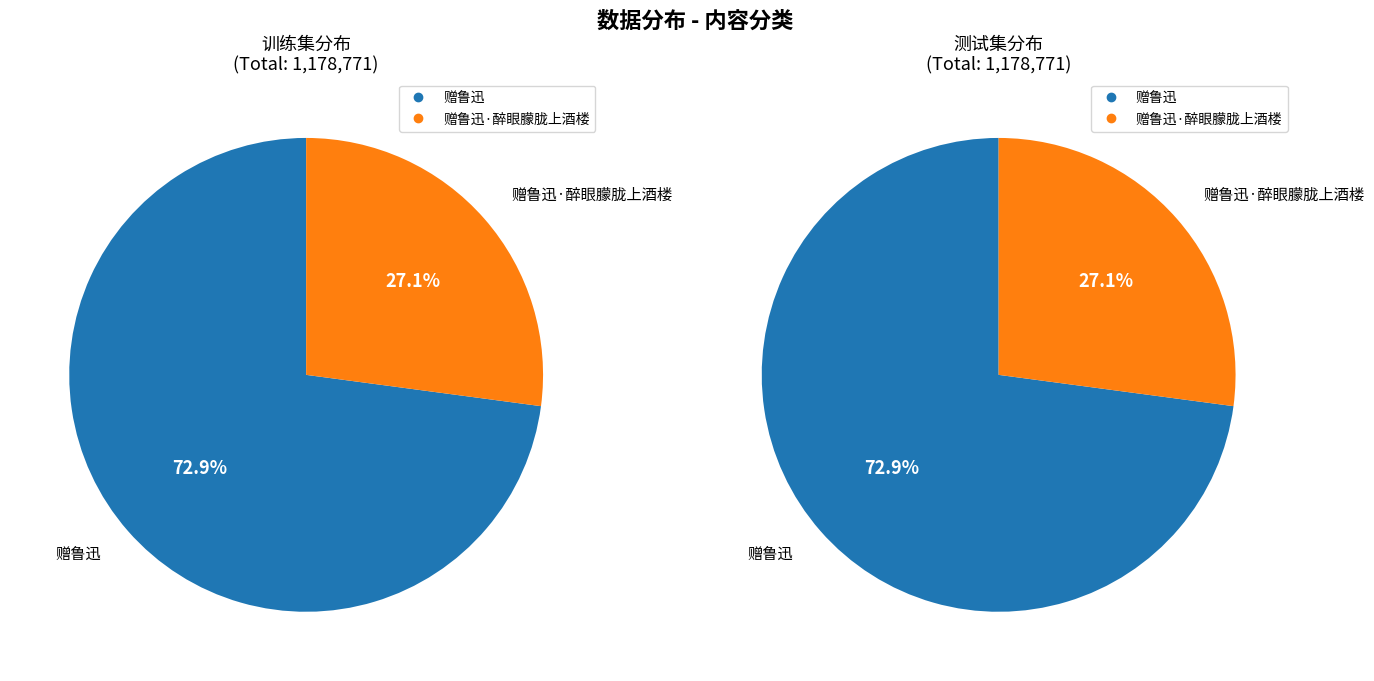

How many segments does this pie chart have?

4